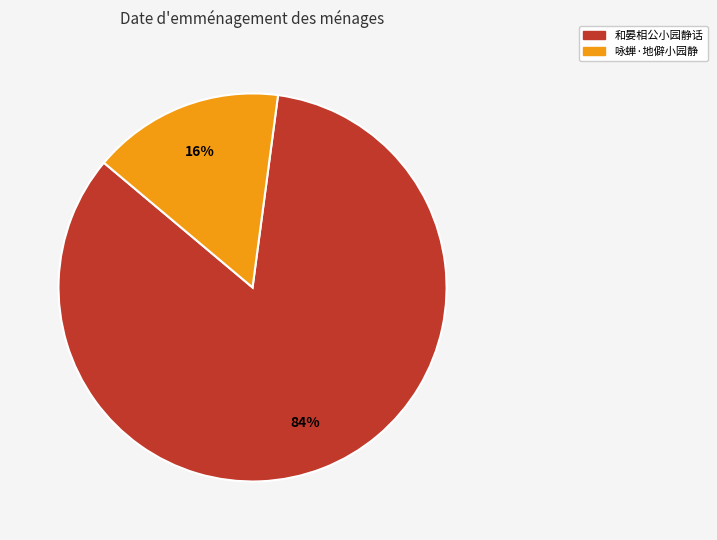

Combined, do 咏蝉·地僻小园静 and 和晏相公小园静话 account for over 50%?

Yes